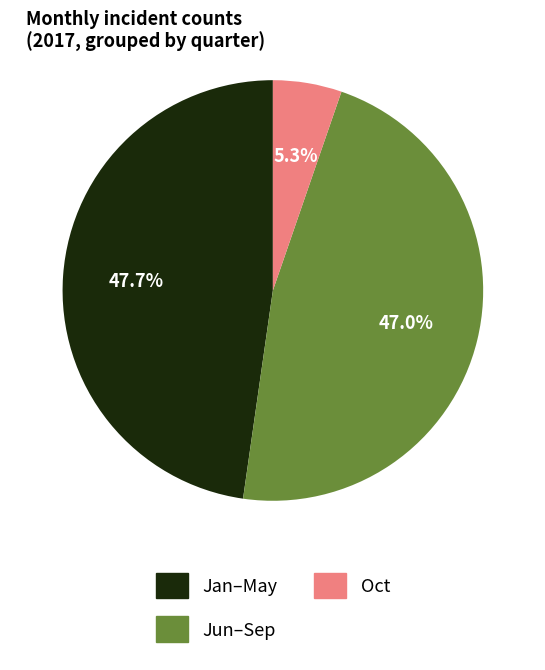

Is there a majority slice in this chart?

No